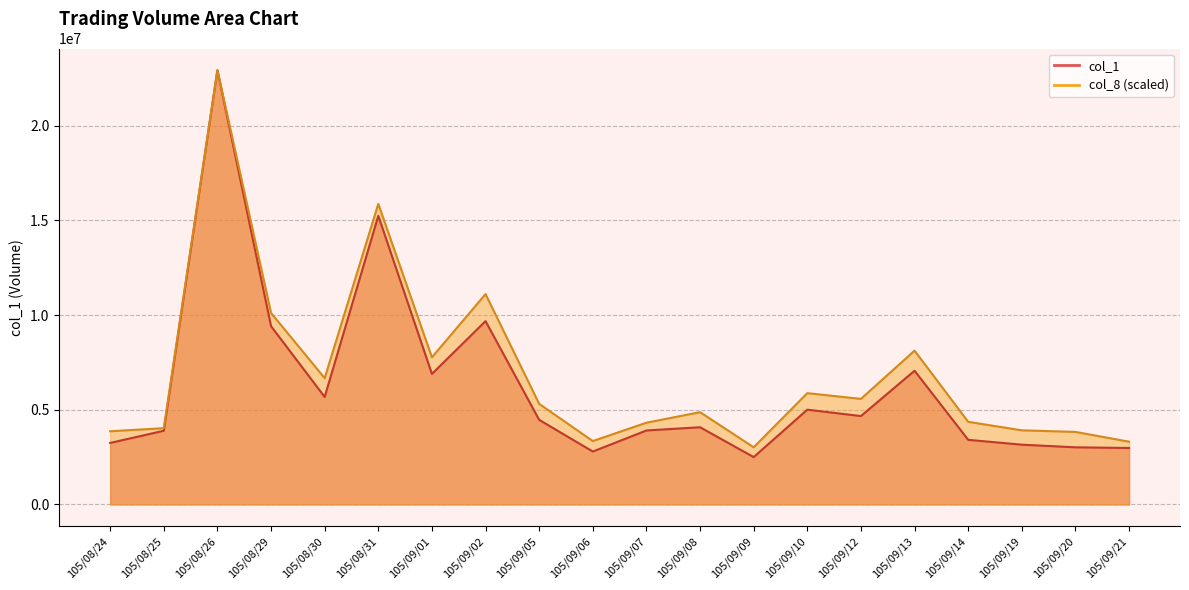

Which series has the largest range (max minus min)?

col_1